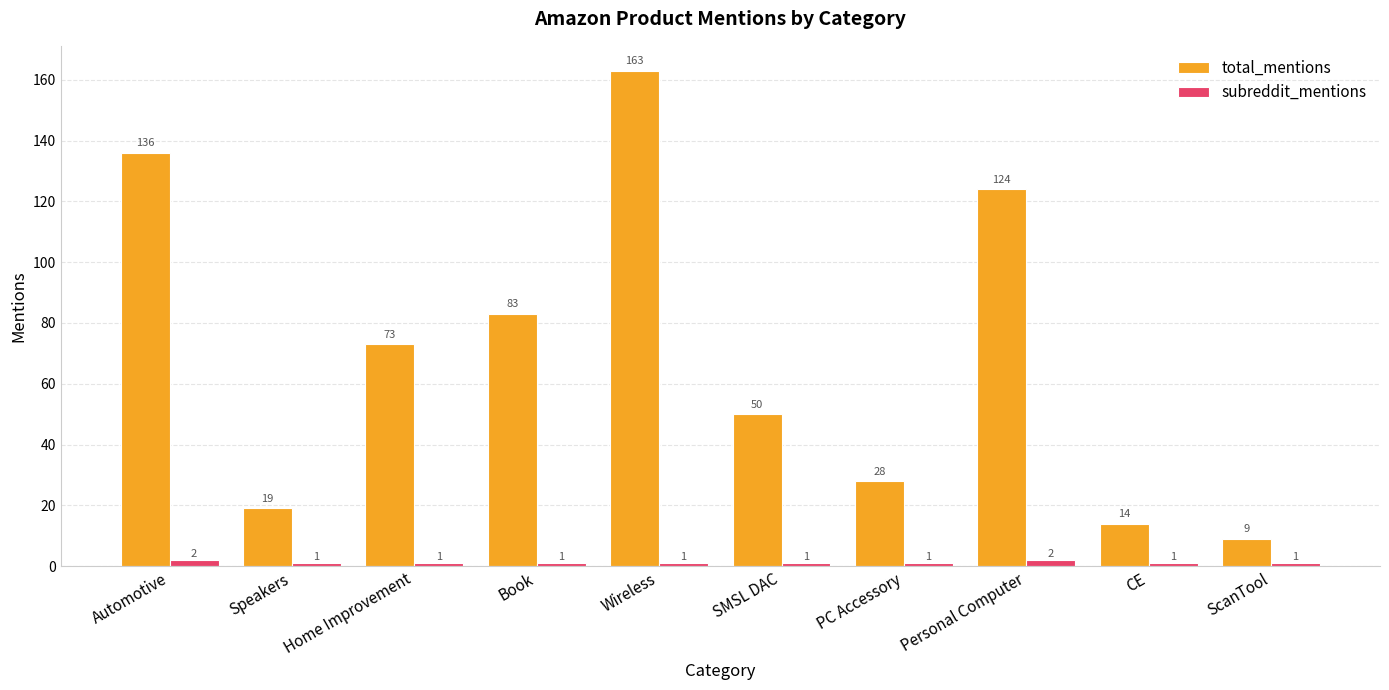

What is the spread (max minus min) of values at Automotive?

134